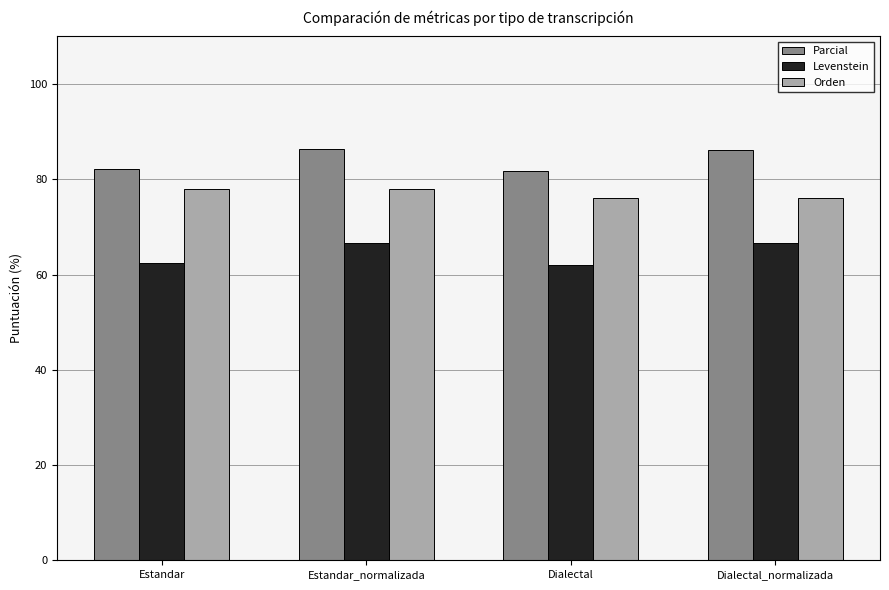

What is the minimum value for Orden?

76.1